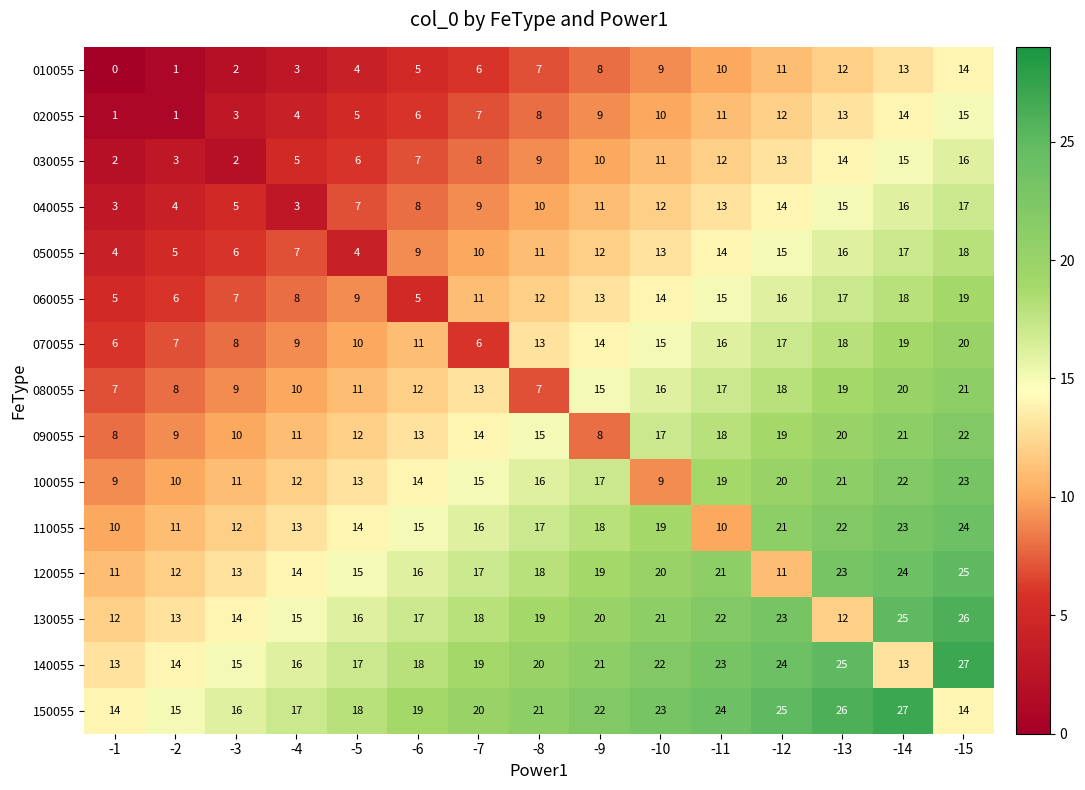

How many series are shown in this chart?

15